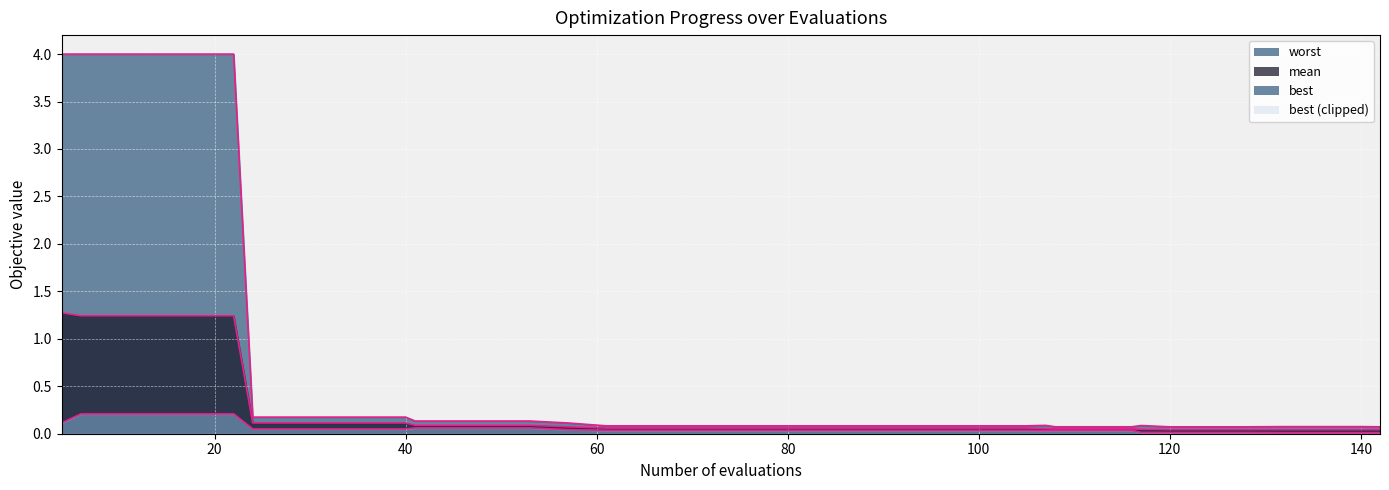

What is the average value of the mean series?

0.2